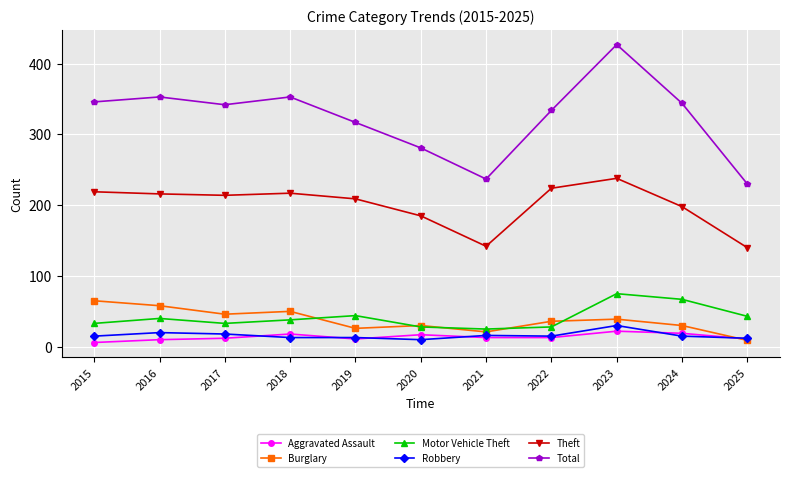

What is the value of the Burglary point at the 4th from the left?

50